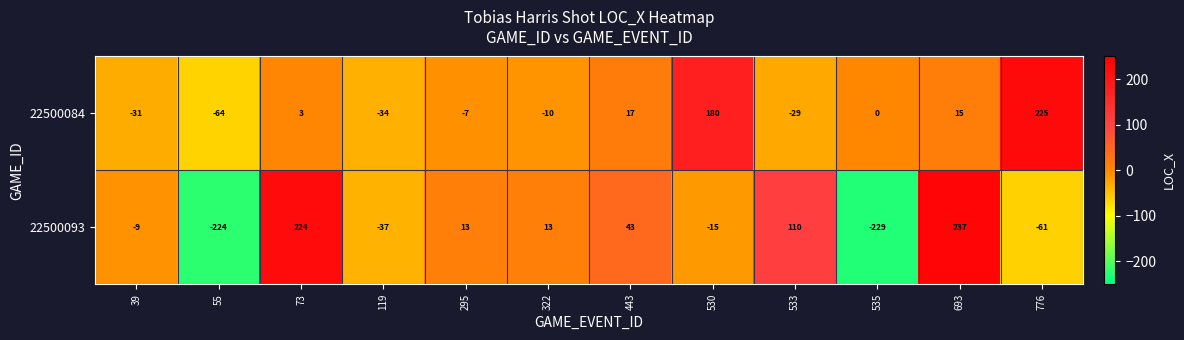

Is it true that 22500093 equals 5 at 322?

False